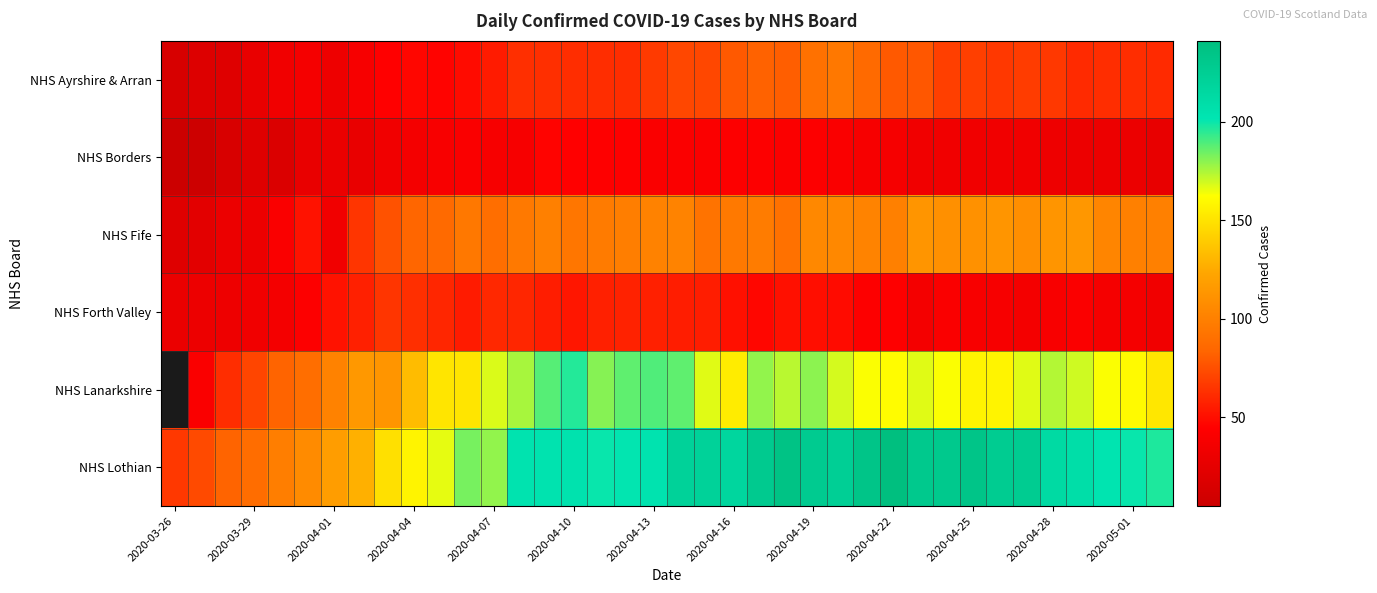

Which series has the widest spread of values?

NHS Lothian